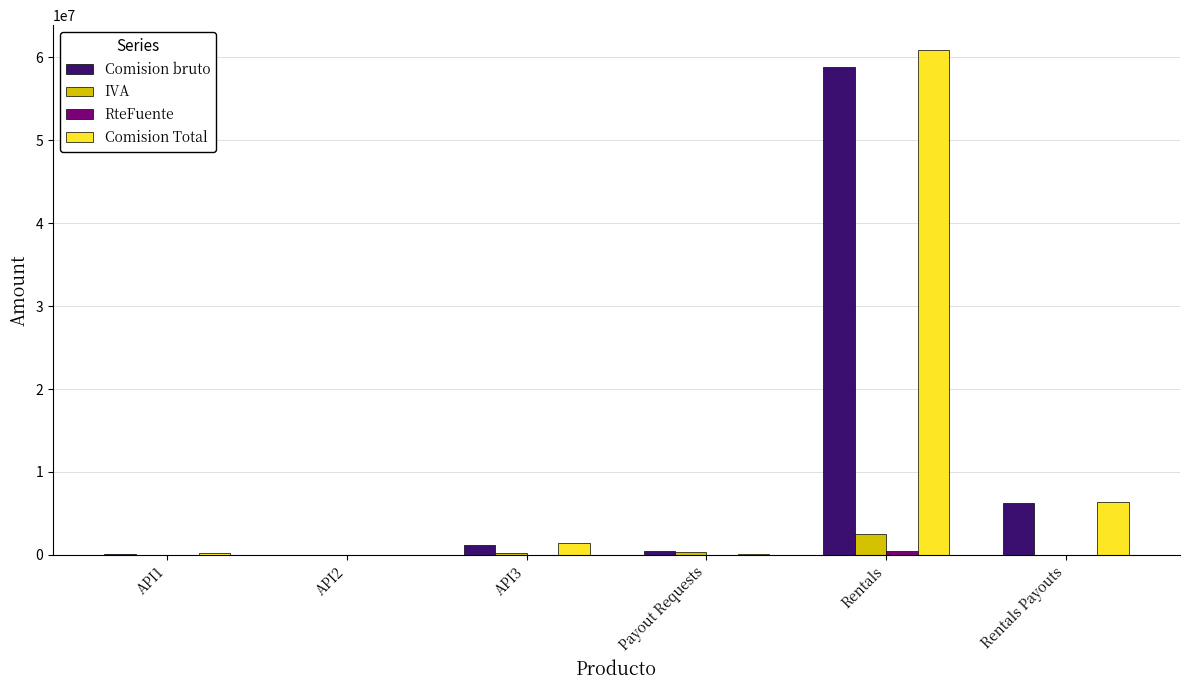

What is the difference between the IVA values at API3 and Payout Requests?

123449.8